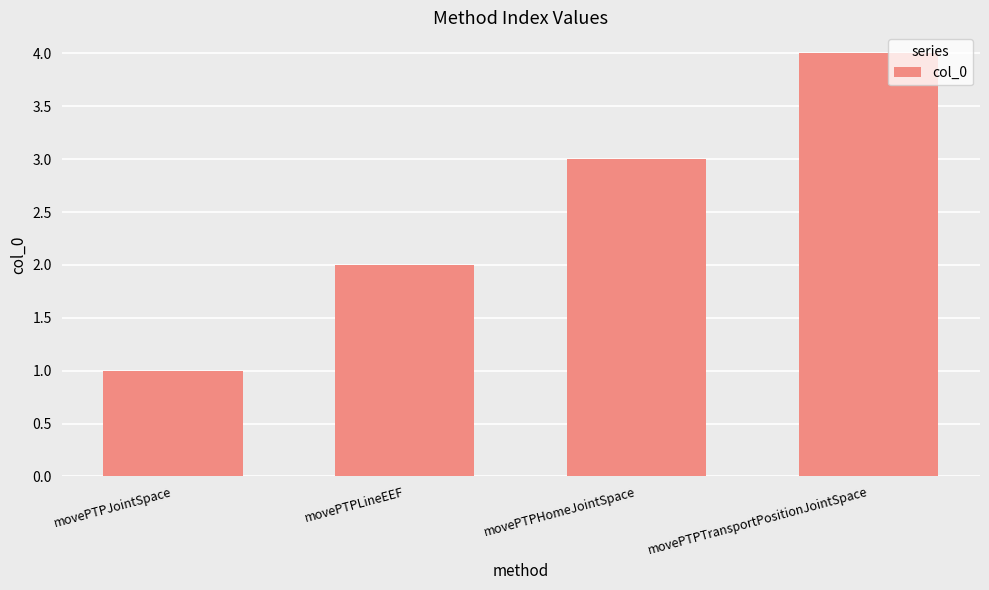

Reading left to right, transcribe all the data shown in this chart.

1	2	3	4